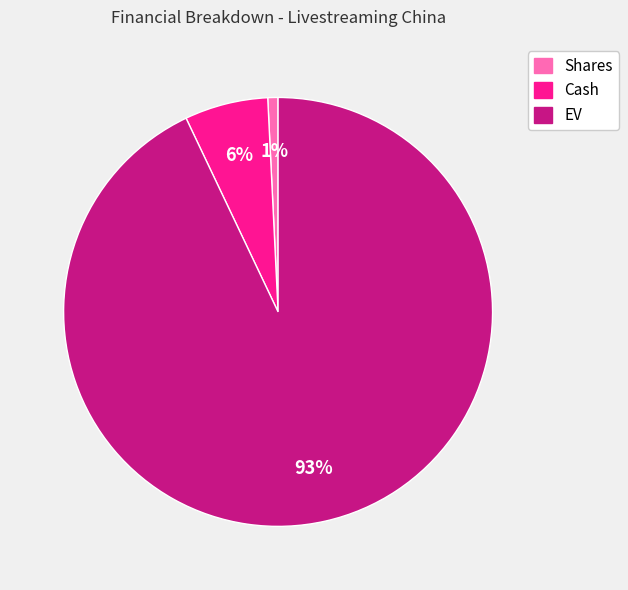

Which category has the smallest portion of the pie?

Shares